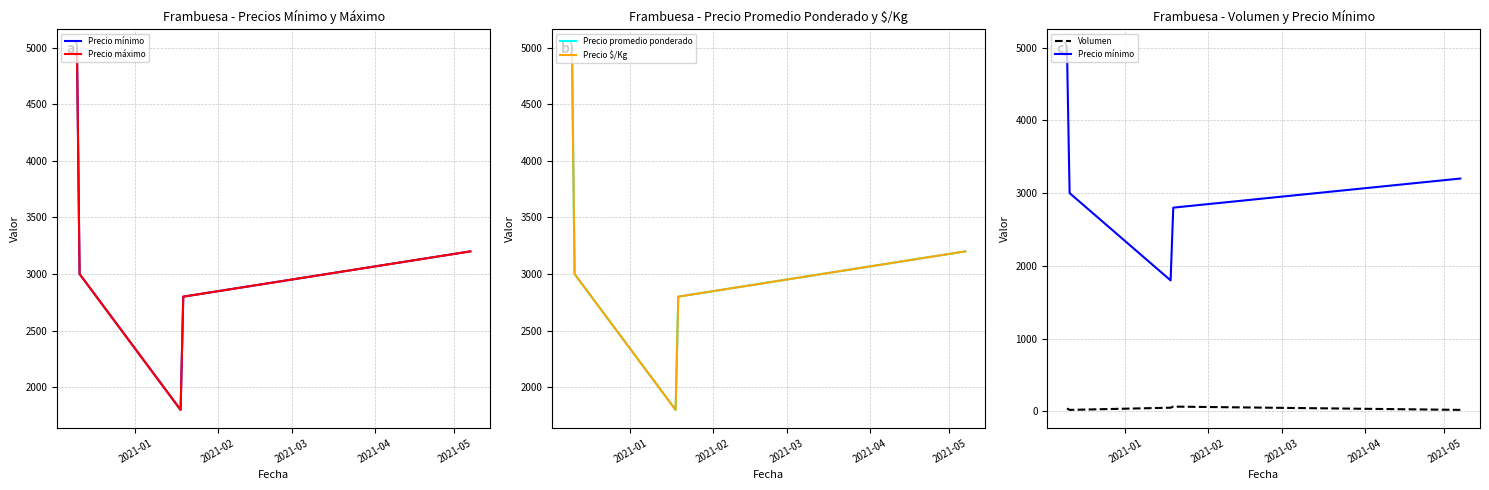

What is the difference between the maximum and minimum values in the Precio $/Kg series?

3200